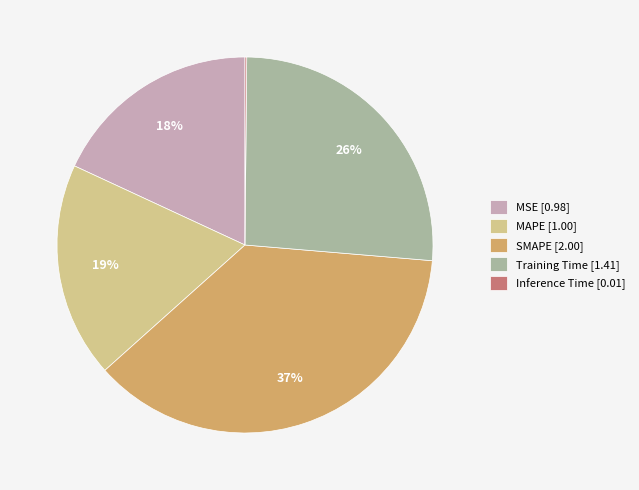

What is the ratio of the value at SMAPE to the value at Training Time?

1.4